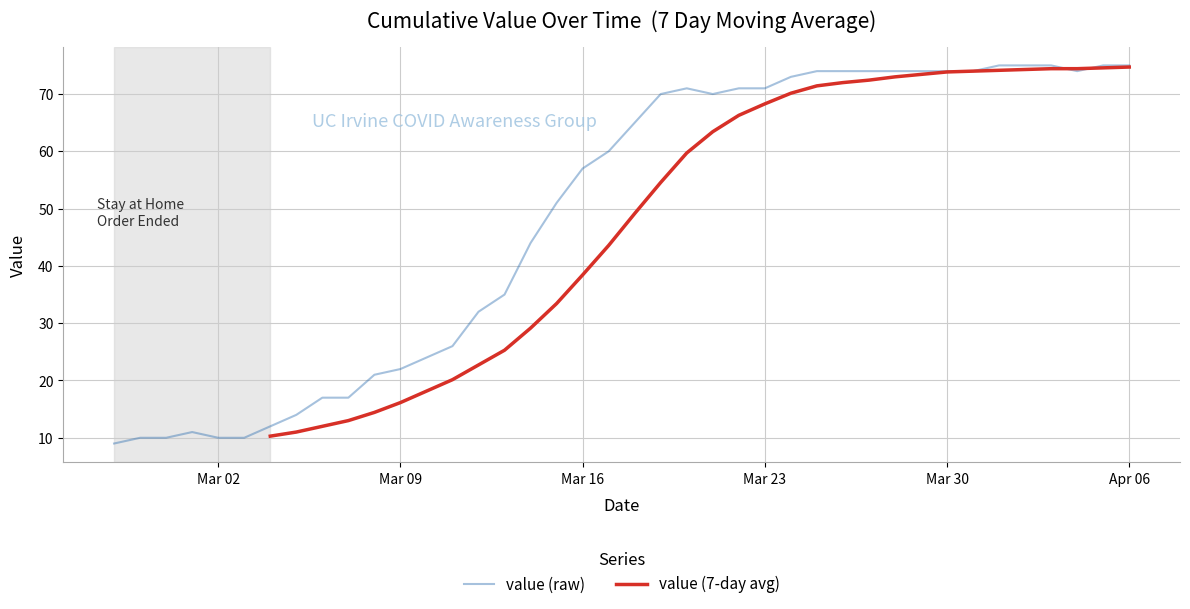

Which series has the largest range (max minus min)?

value (raw)